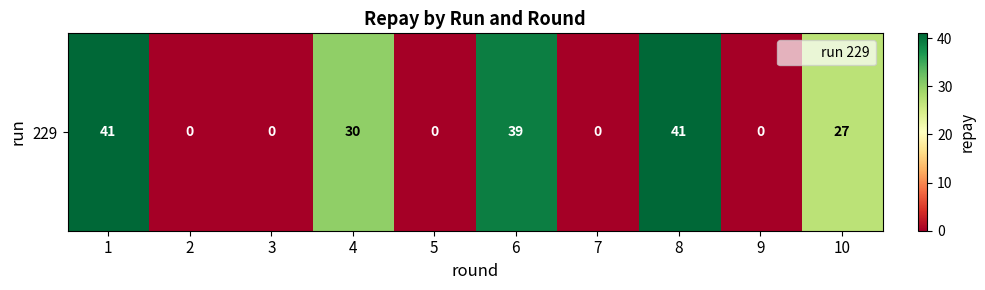

Count the number of data series in this chart.

1